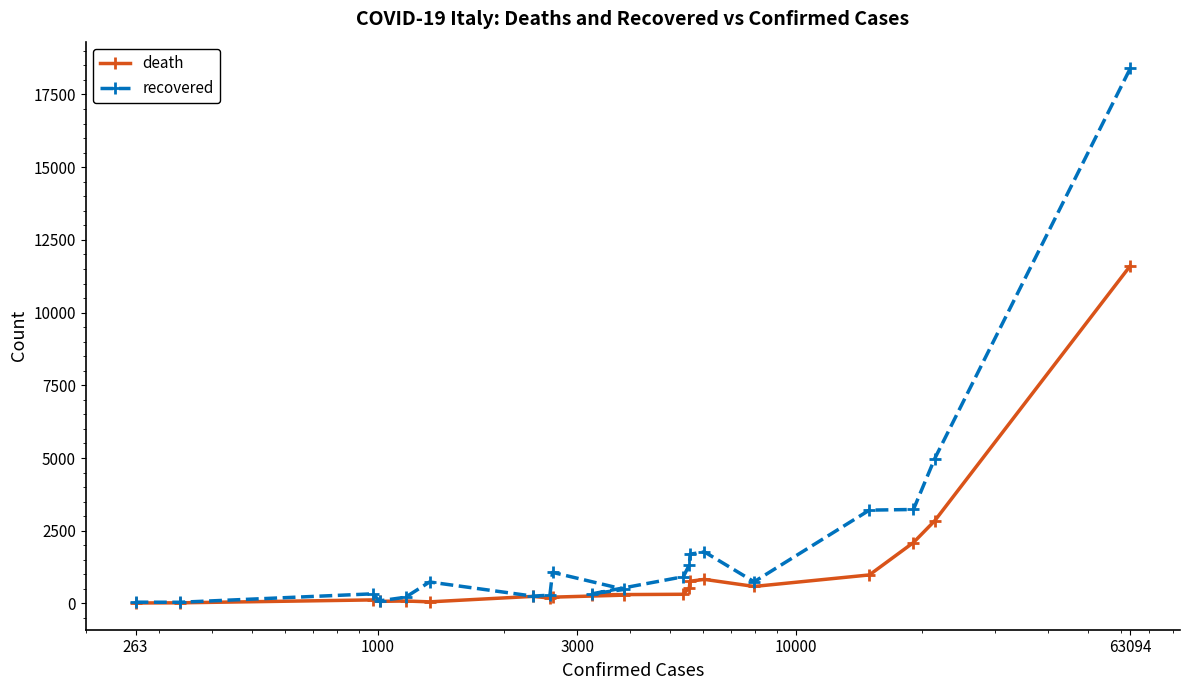

Which series has the widest spread of values?

recovered